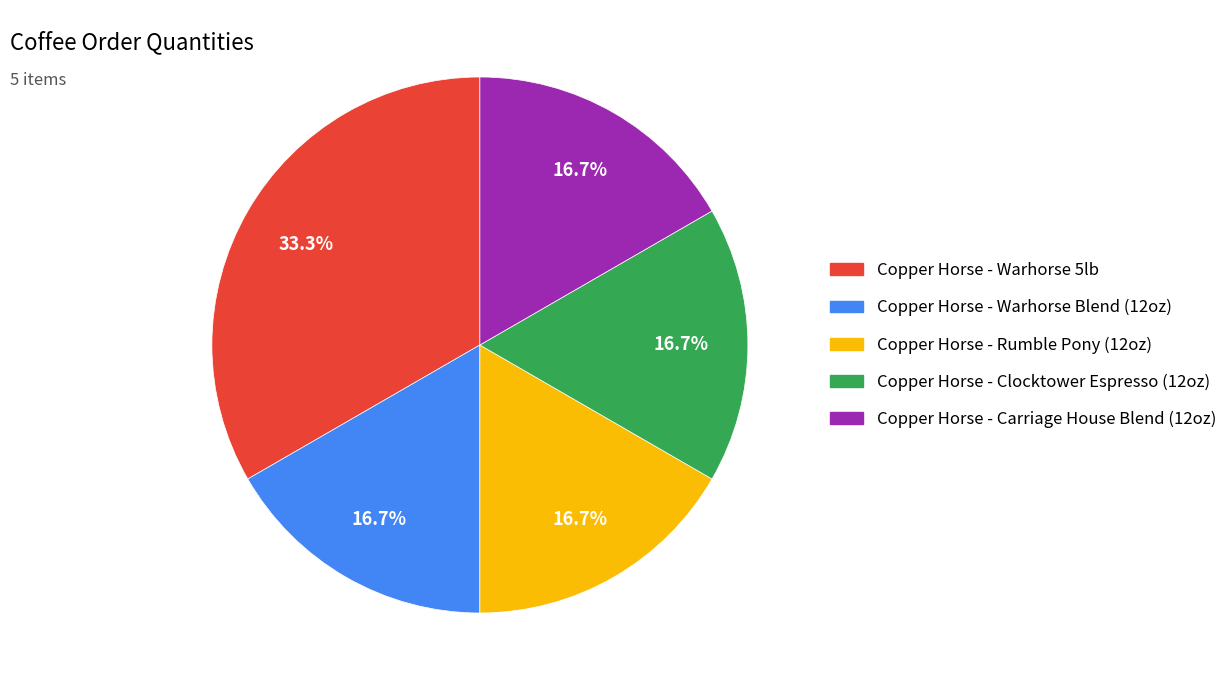

How many segments does this pie chart have?

5